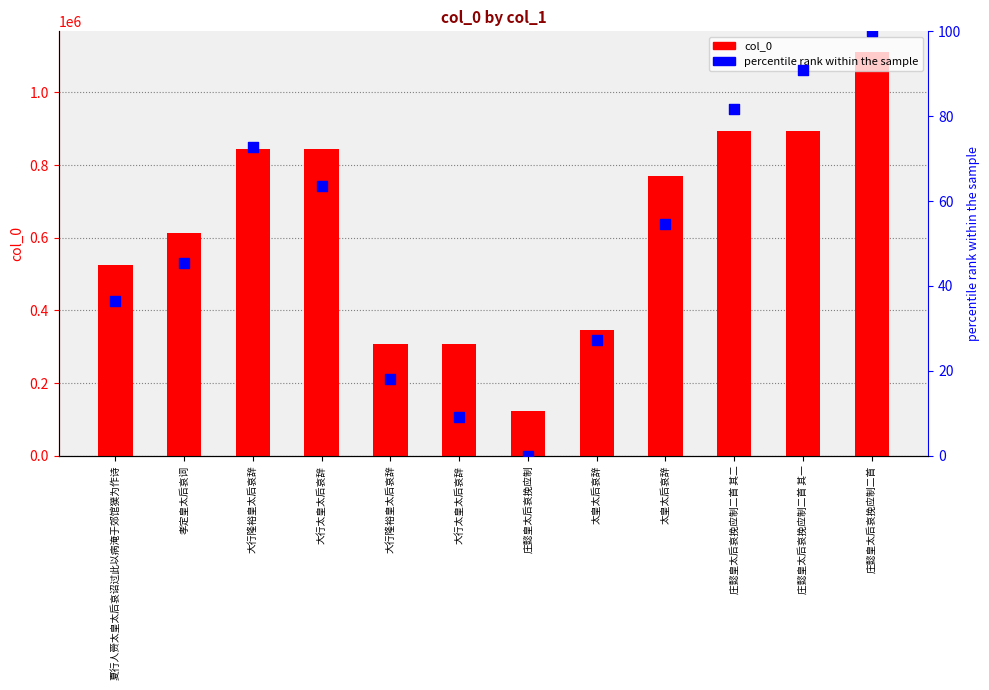

Is the value of col_0 at 庄懿皇太后哀挽应制二首 greater than the value of percentile rank within the sample at 大行太皇太后哀辞?

Yes